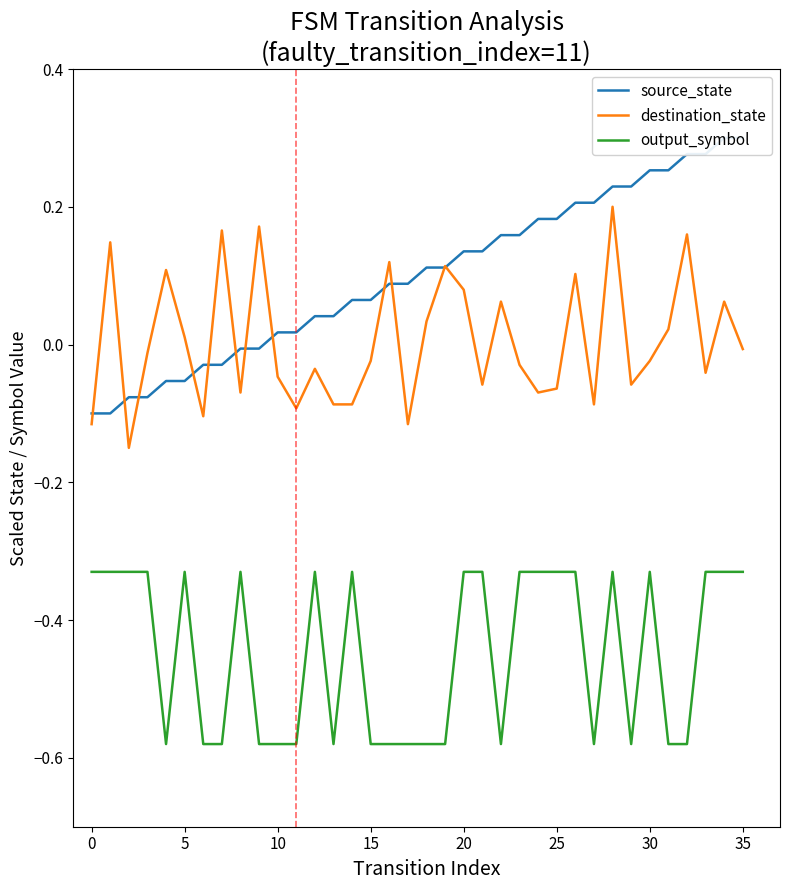

What is the total value across all series at 17?

-0.6